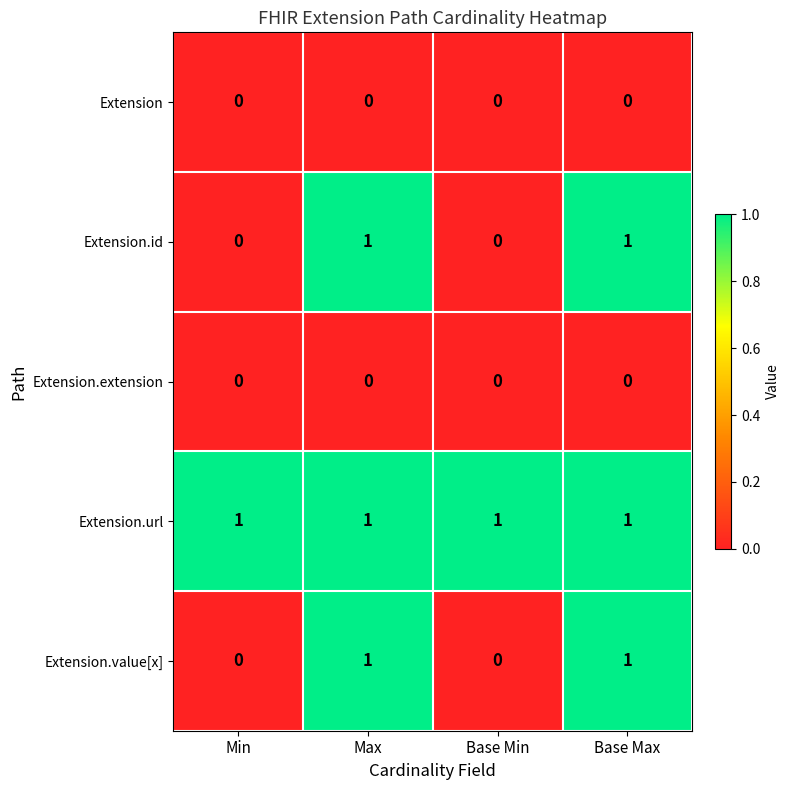

At how many categories does at least one series exceed 0?

4